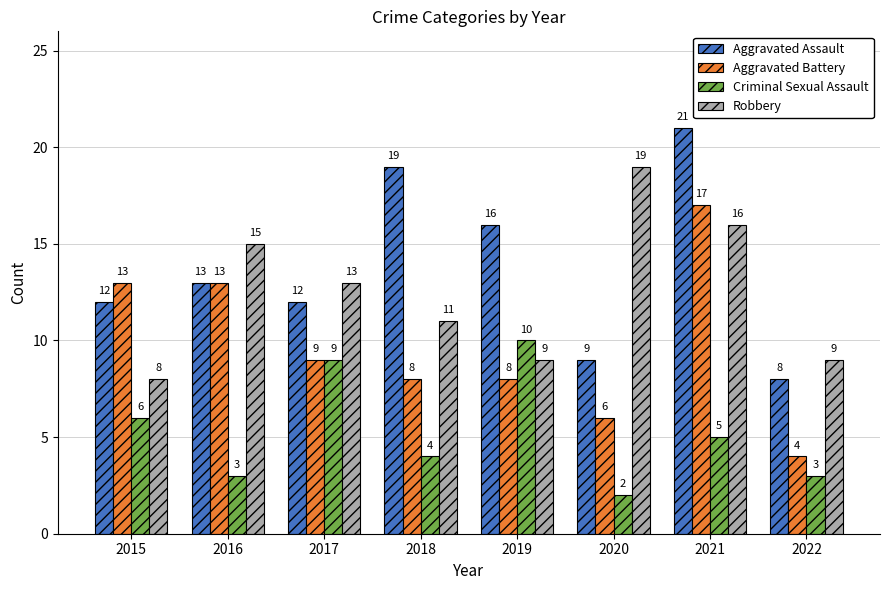

What is the approximate value of Criminal Sexual Assault at 2018?

4